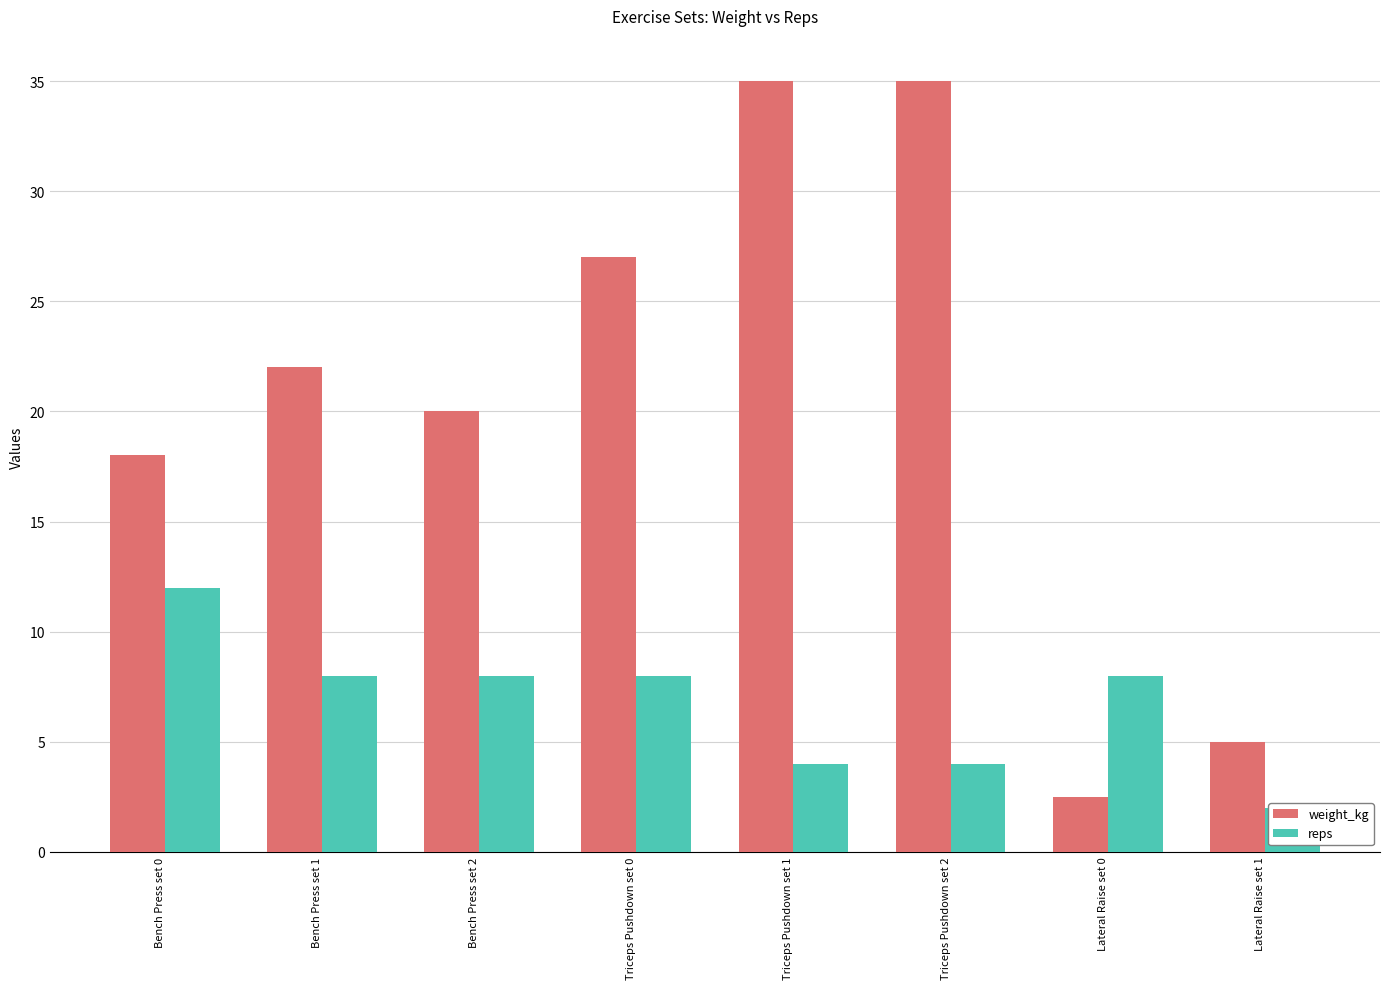

Reading left to right, extract all data points from this chart.

weight_kg: Bench Press set 0=18.0	Bench Press set 1=22.0	Bench Press set 2=20.0	Triceps Pushdown set 0=27.0	Triceps Pushdown set 1=35.0	Triceps Pushdown set 2=35.0	Lateral Raise set 0=2.5	Lateral Raise set 1=5.0
reps: Bench Press set 0=12.0	Bench Press set 1=8.0	Bench Press set 2=8.0	Triceps Pushdown set 0=8.0	Triceps Pushdown set 1=4.0	Triceps Pushdown set 2=4.0	Lateral Raise set 0=8.0	Lateral Raise set 1=2.0